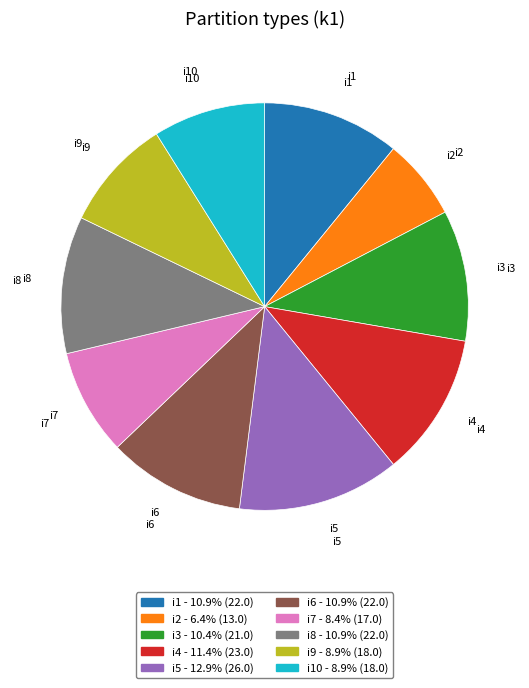

Is there a majority slice in this chart?

No